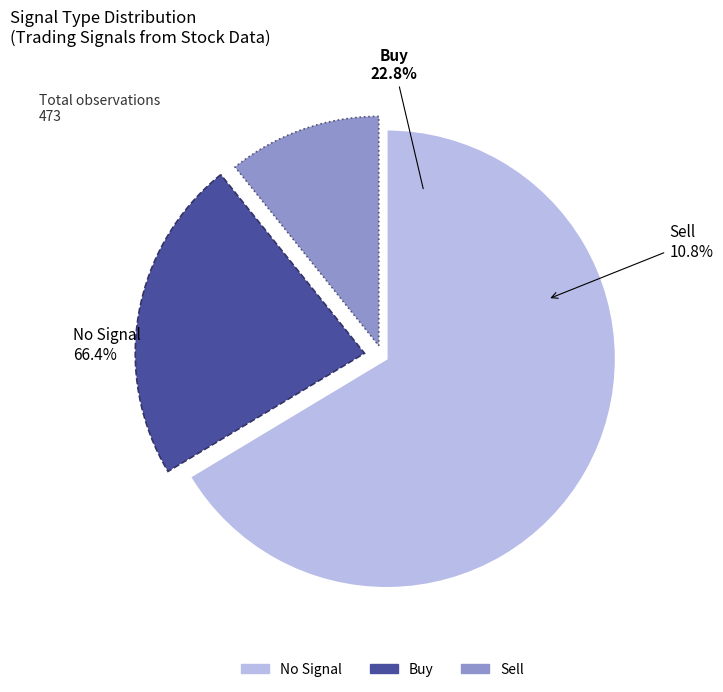

To the nearest percent, what is the difference between the No Signal and Sell slice percentages?

56%